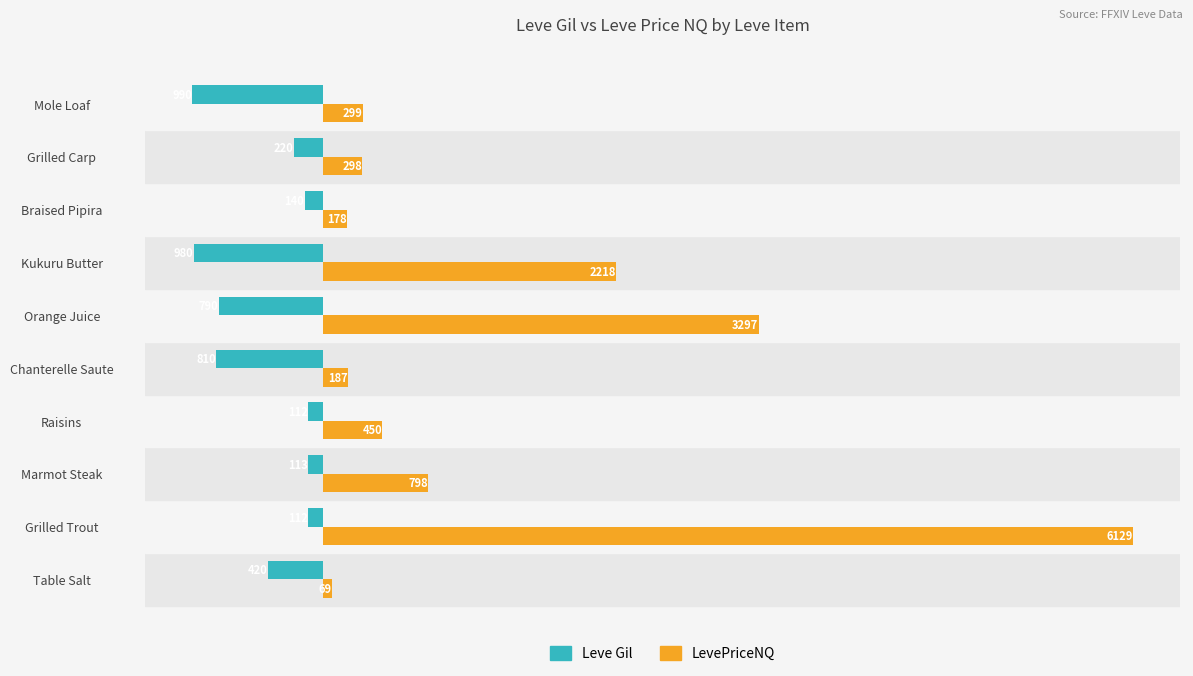

At which category is the sum across all series the highest?

Grilled Trout